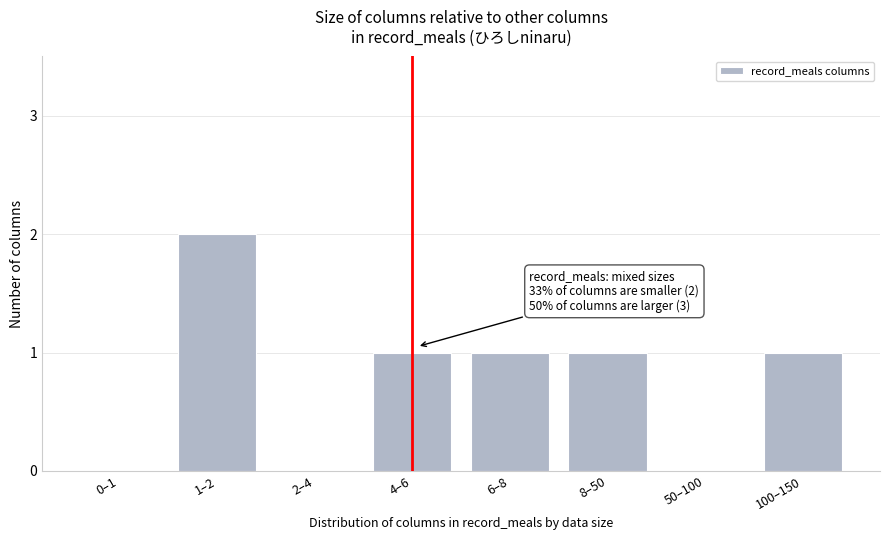

Reading right to left, what are all the values shown in this chart?

100–150=1	50–100=0	8–50=1	6–8=1	4–6=1	2–4=0	1–2=2	0–1=0